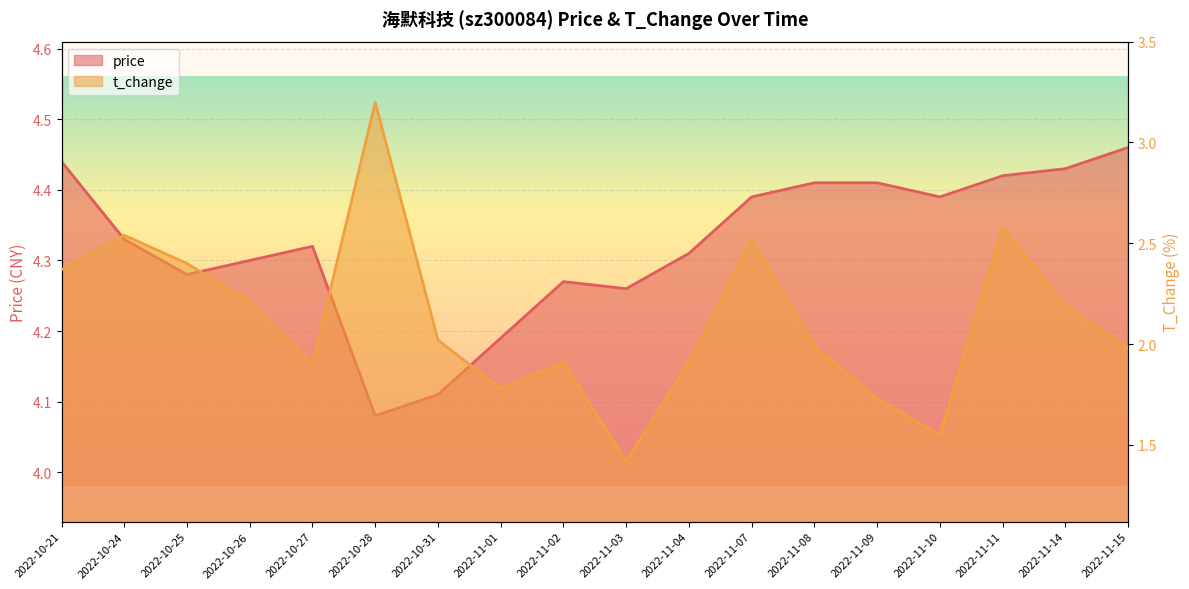

List the series in order of their peak value, highest first.

price, t_change